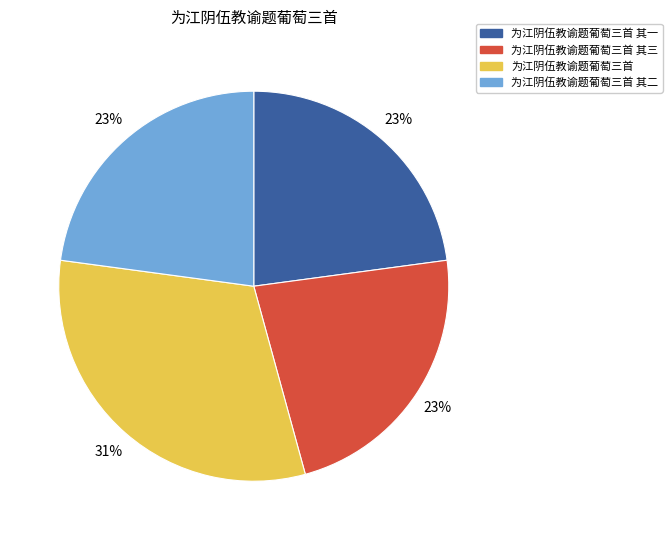

What is the largest slice in the pie chart?

为江阴伍教谕题葡萄三首